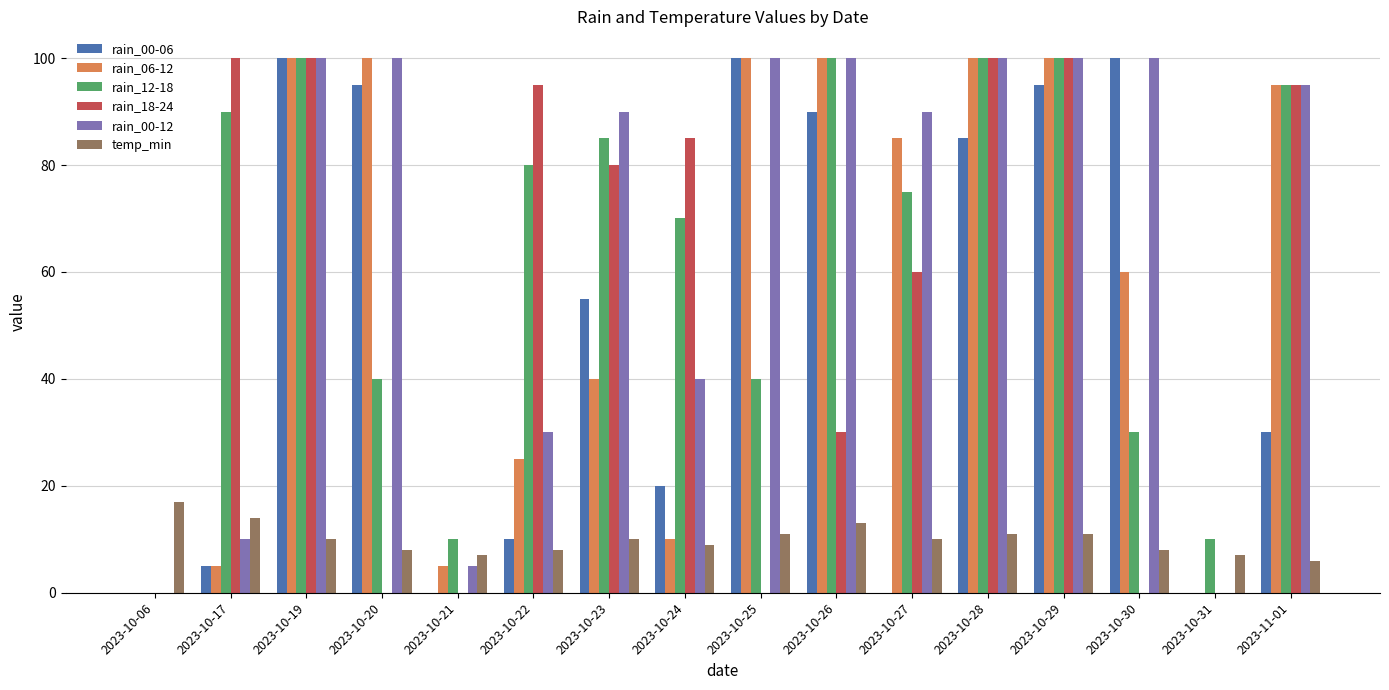

What is the spread (max minus min) of values at 2023-10-24?

76